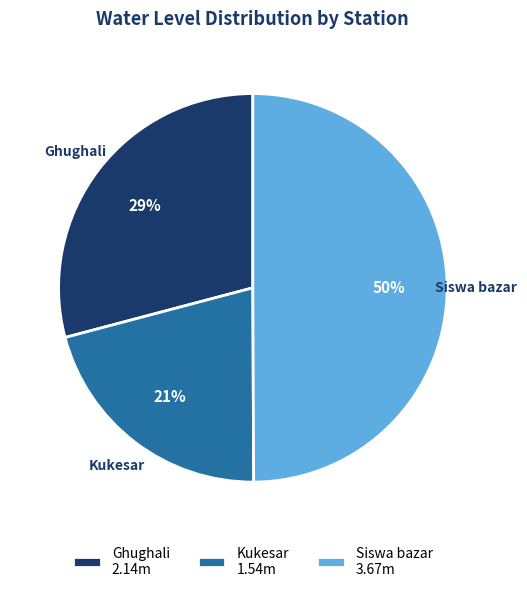

What percentage is the Kukesar slice, to the nearest percent?

21%